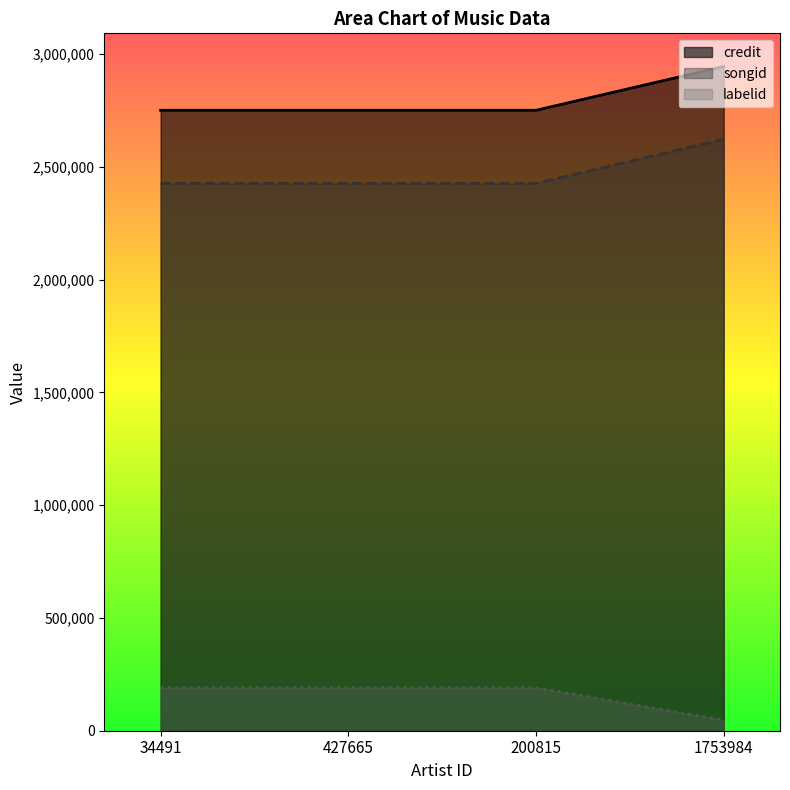

What are all the series names shown in the legend?

credit, songid, labelid